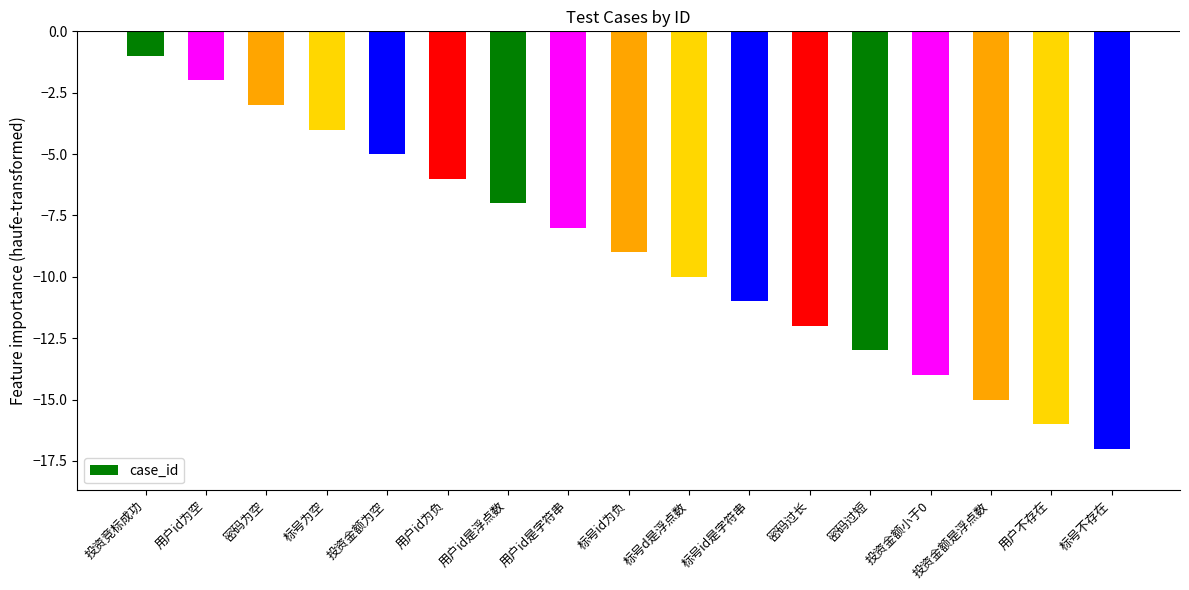

What is the approximate value at 投资金额是浮点数, to the nearest 5?

-15